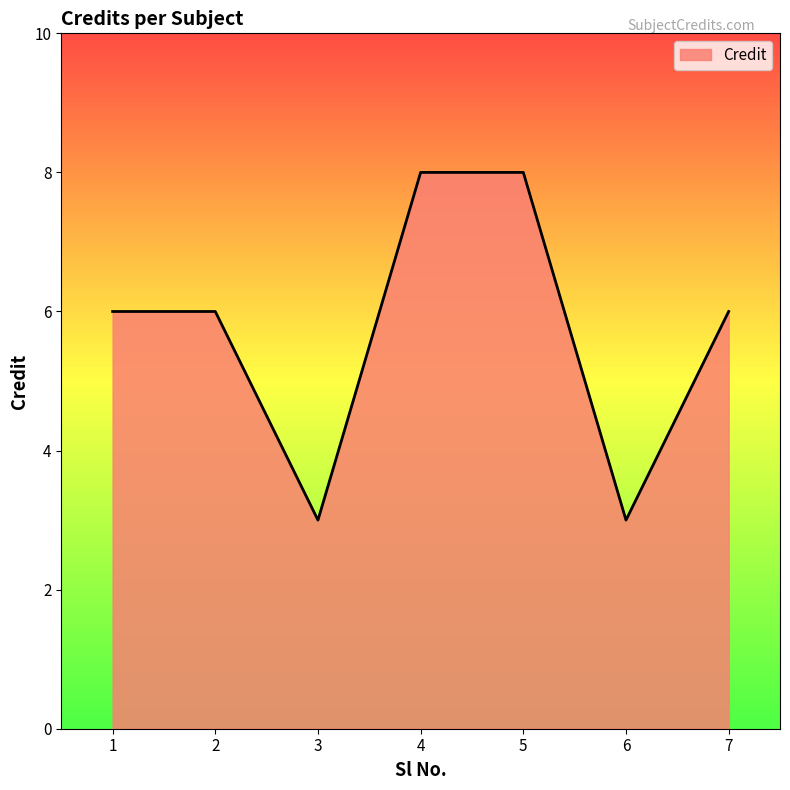

What is the ratio of the value at 5 to the value at 7?

1.3